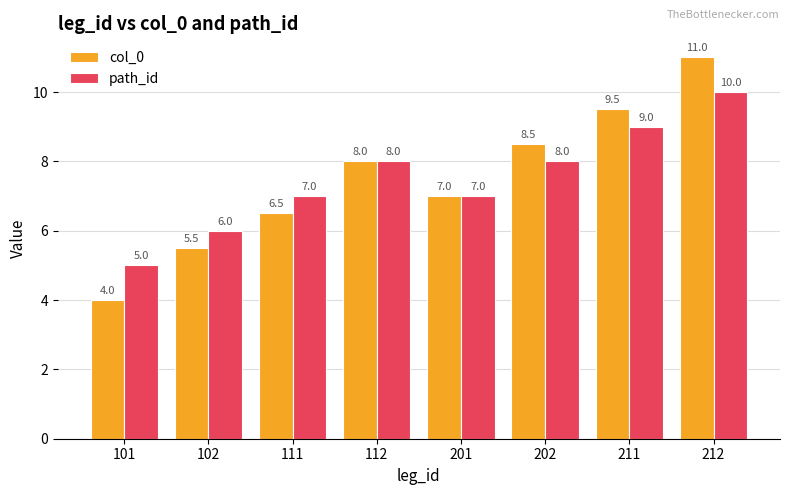

What are all the series names shown in the legend?

col_0, path_id